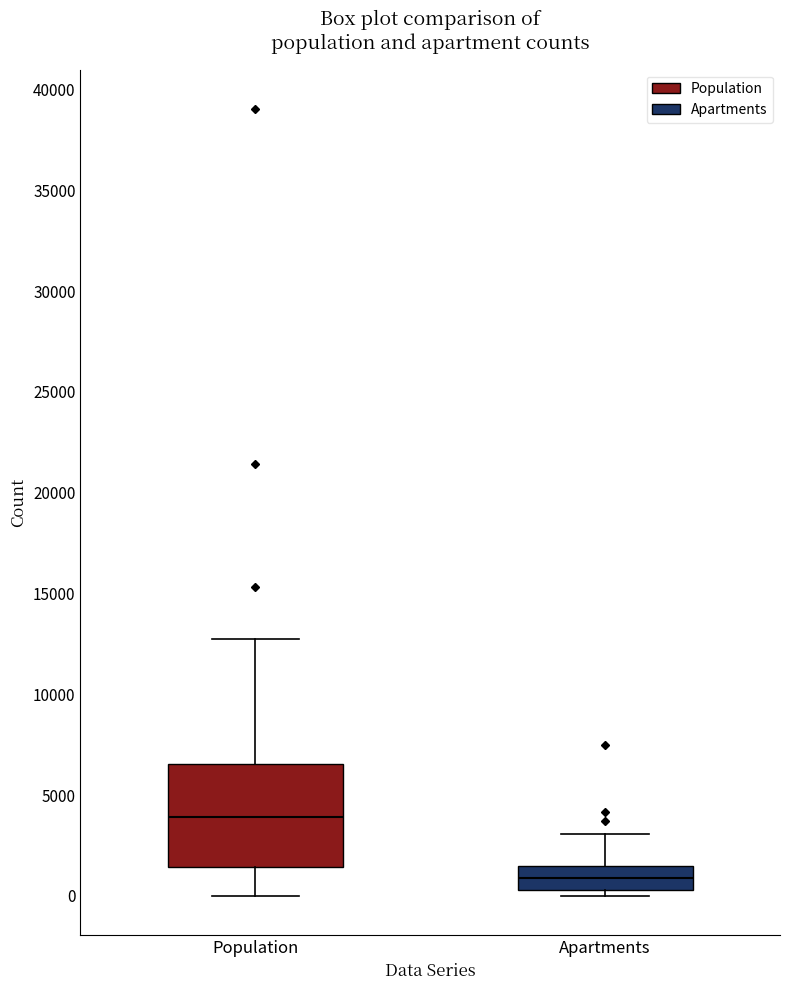

Which box's median line is the highest?

Population